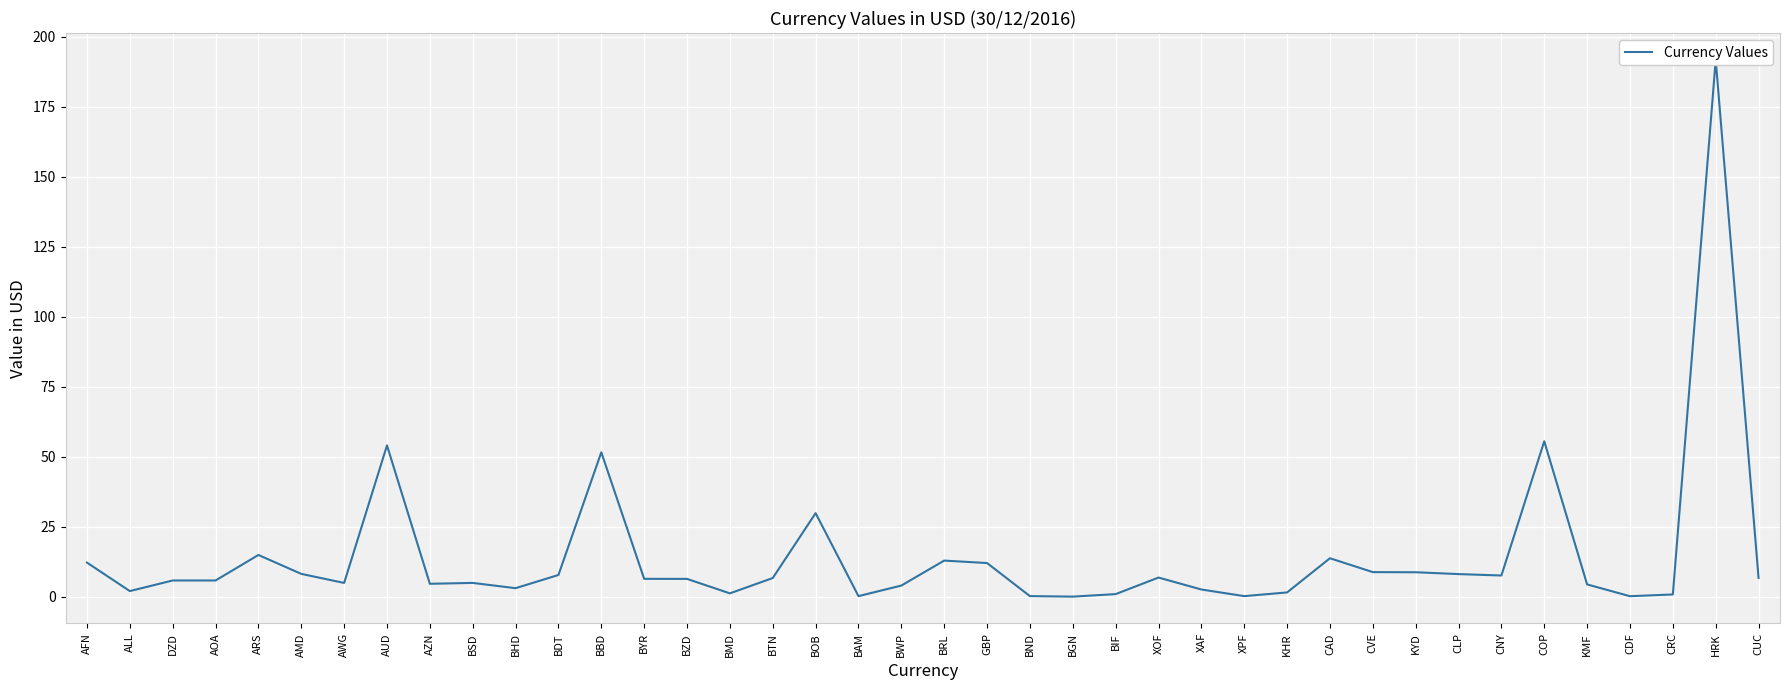

How many data points are above 6?

21